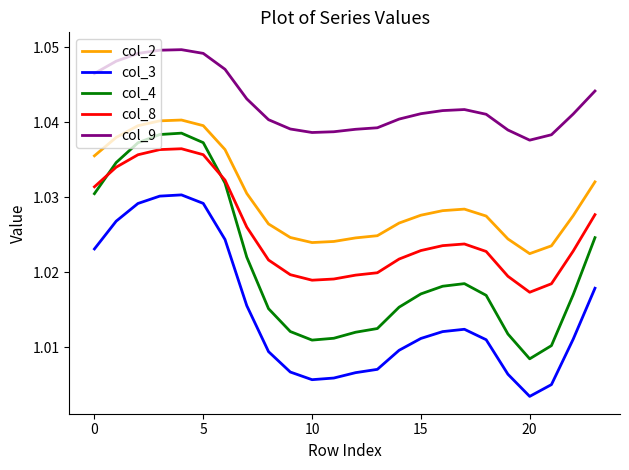

Which series has the widest spread of values?

col_4